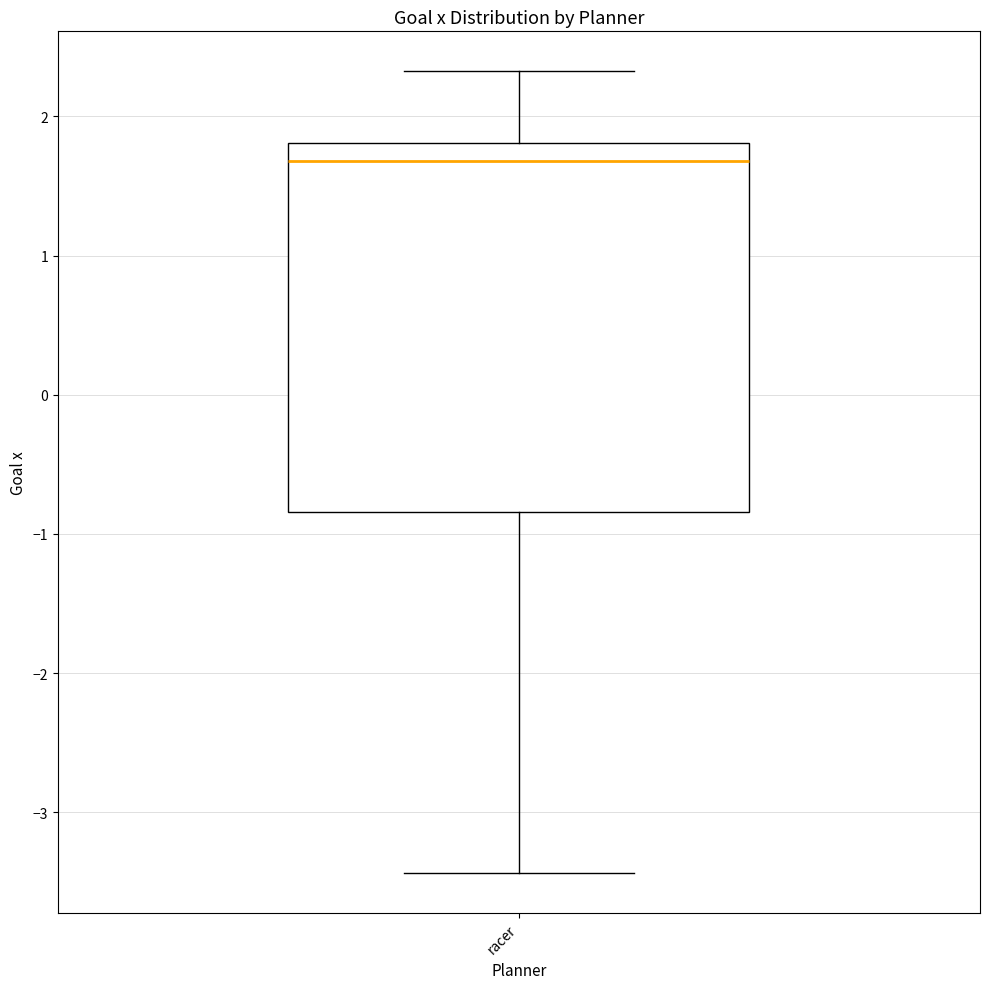

Transcribe this box plot: give where the median line is, the range the box spans, and where the two whiskers end, as read against the y-axis. The values are not printed on the chart, so give them approximately, as read against the axis.

median 1.7, box -0.8 to 1.8, whiskers -3.4 to 2.3